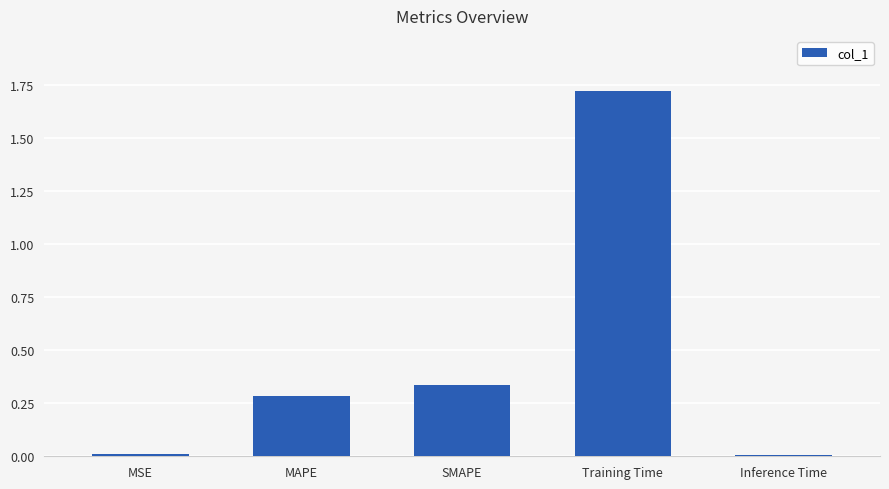

What position from the left is Training Time?

4